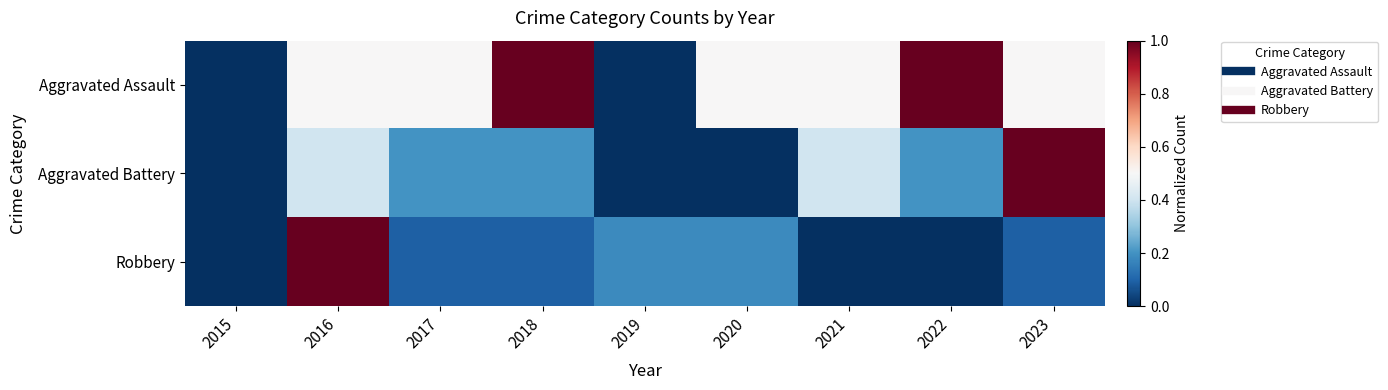

Which series changed the most between 2015 and 2021?

Aggravated Assault